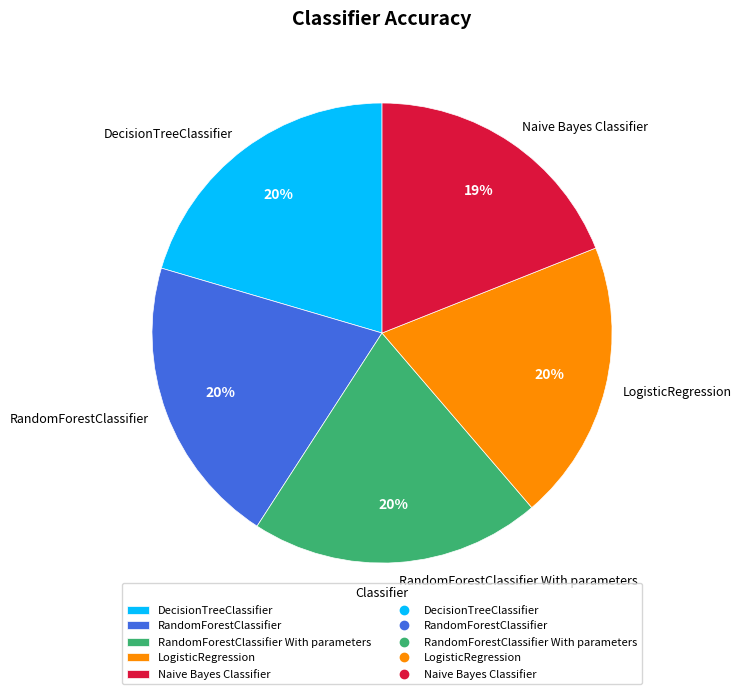

Is the sum of DecisionTreeClassifier and LogisticRegression greater than half?

No